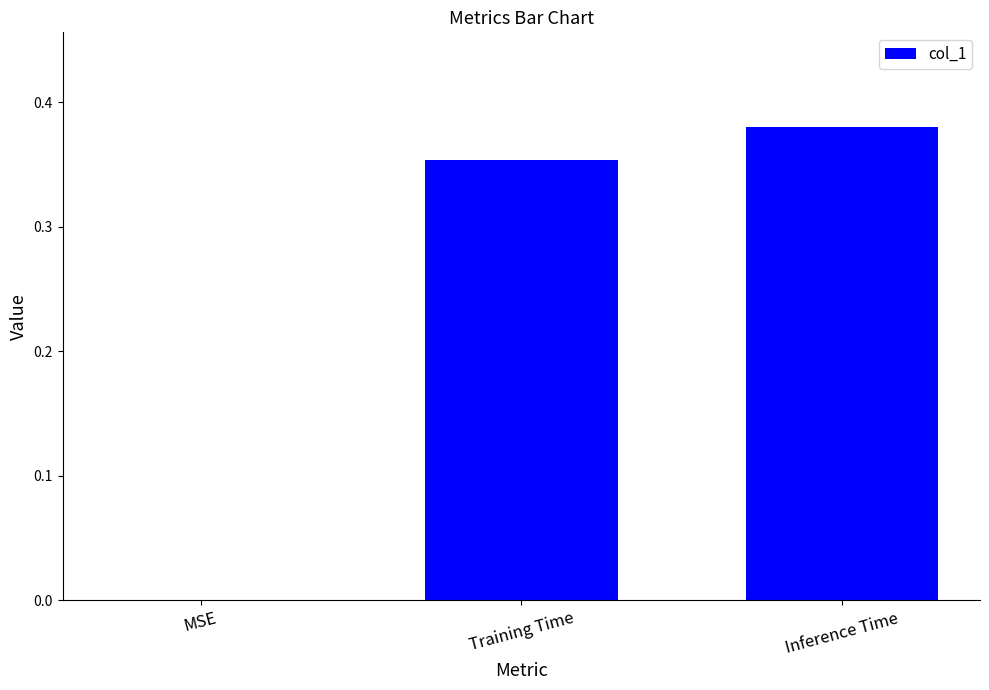

How many distinct data groups are displayed?

1